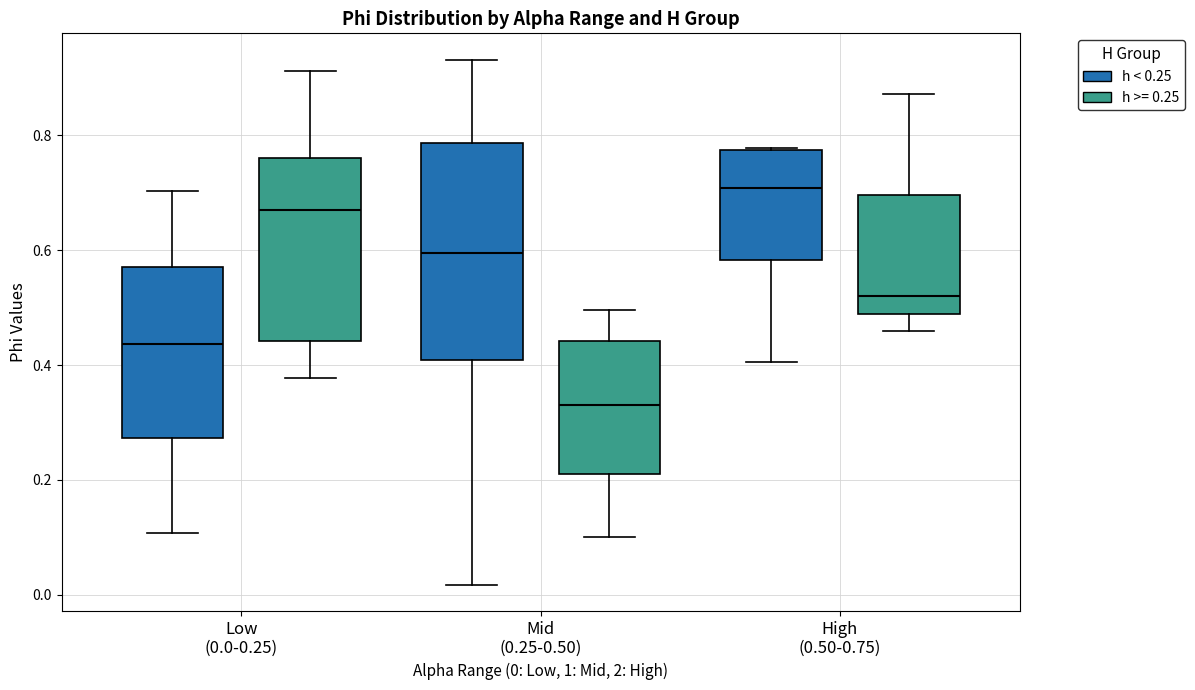

Reading left to right, transcribe this box plot: for each box, give where its median line is, the range the box spans, and where its two whiskers end, as read against the y-axis. The values are not printed on the chart, so give them approximately, as read against the axis.

Low (0.0-0.25) (h < 0.25): median 0.44, box 0.28 to 0.56, whiskers 0.10 to 0.70
Low (0.0-0.25) (h >= 0.25): median 0.68, box 0.44 to 0.76, whiskers 0.38 to 0.92
Mid (0.25-0.50) (h < 0.25): median 0.60, box 0.40 to 0.78, whiskers 0.02 to 0.94
Mid (0.25-0.50) (h >= 0.25): median 0.34, box 0.22 to 0.44, whiskers 0.10 to 0.50
High (0.50-0.75) (h < 0.25): median 0.70, box 0.58 to 0.78, whiskers 0.40 to 0.78
High (0.50-0.75) (h >= 0.25): median 0.52, box 0.48 to 0.70, whiskers 0.46 to 0.88